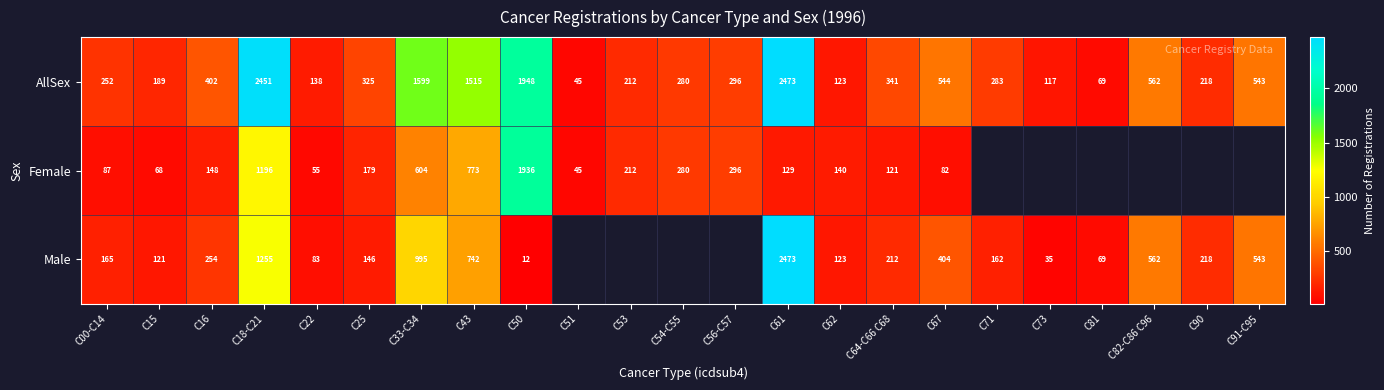

Is the value of Female at C22 greater than the value of Male at C22?

No